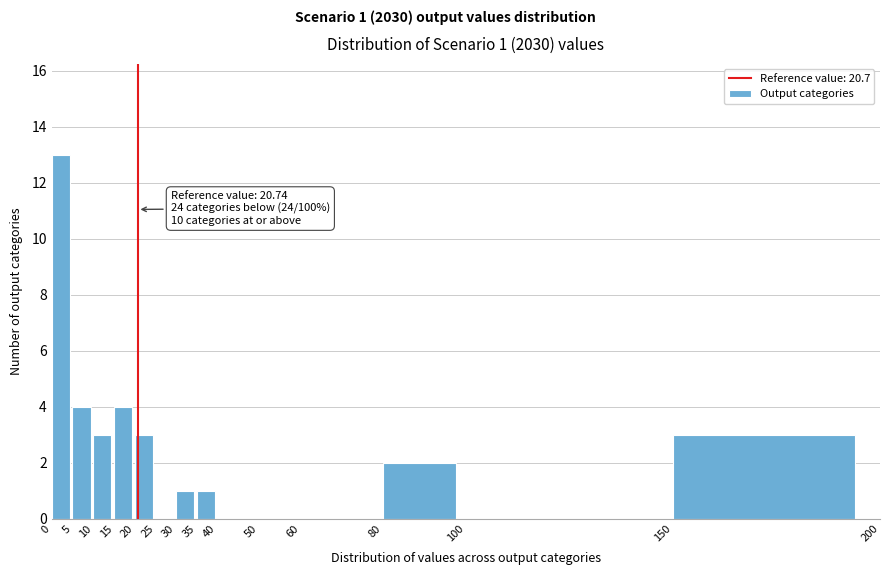

Over which range of the x-axis is the bar tallest?

0 to 5